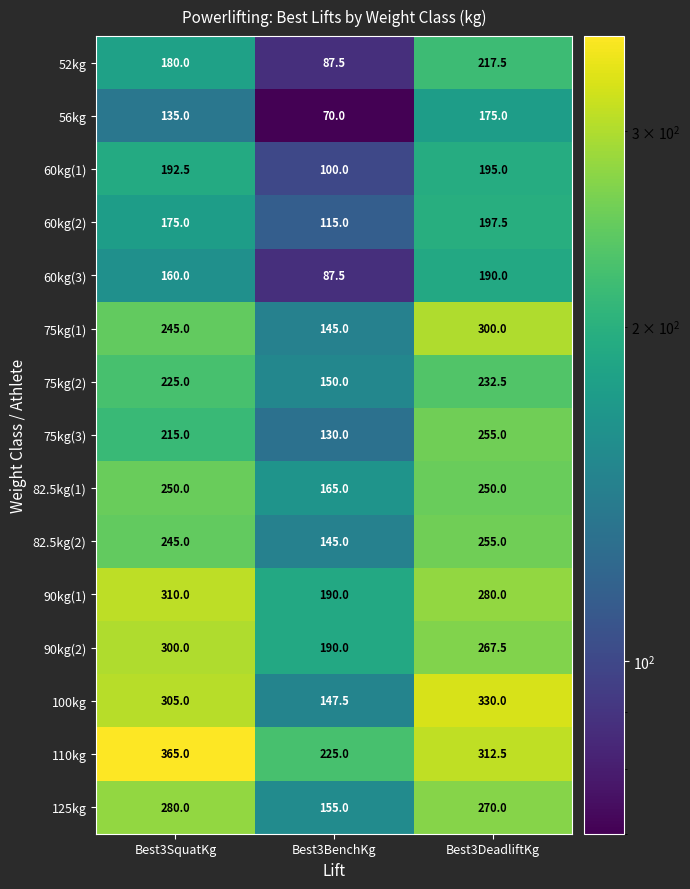

What value does the 82.5kg(2) series have at Best3DeadliftKg?

255.0